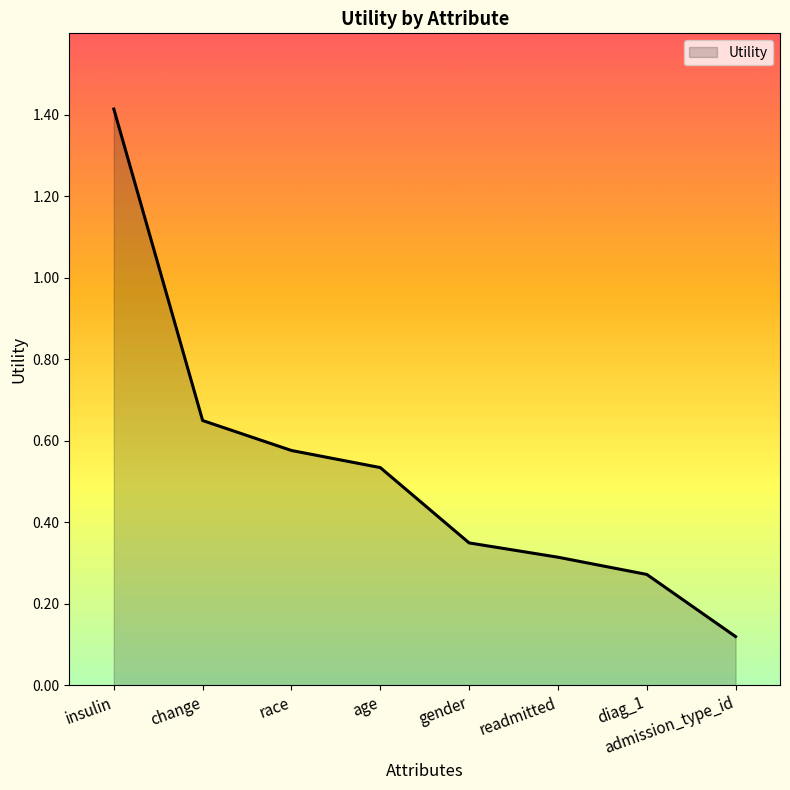

Which has a higher value, race or diag_1?

race